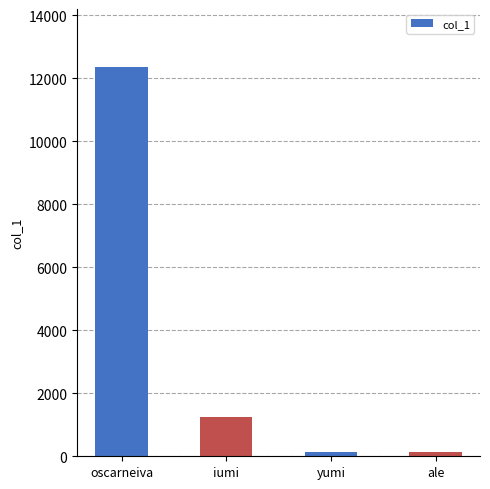

What is the smallest value displayed?

123